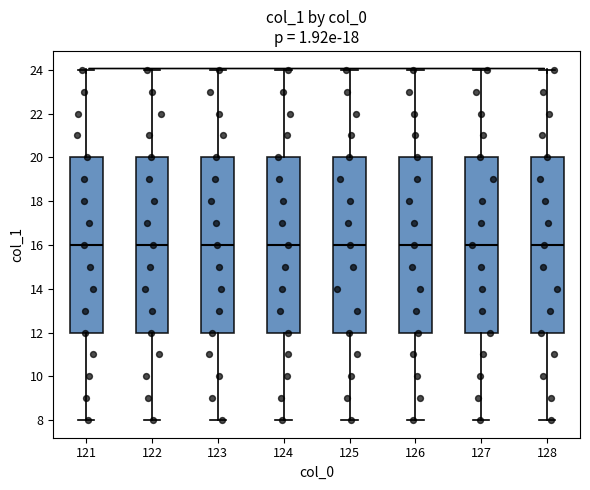

Where does the lower whisker of the box at x = 121 end on the y-axis? The values are not printed on the chart, so give them approximately, as read against the axis.

8